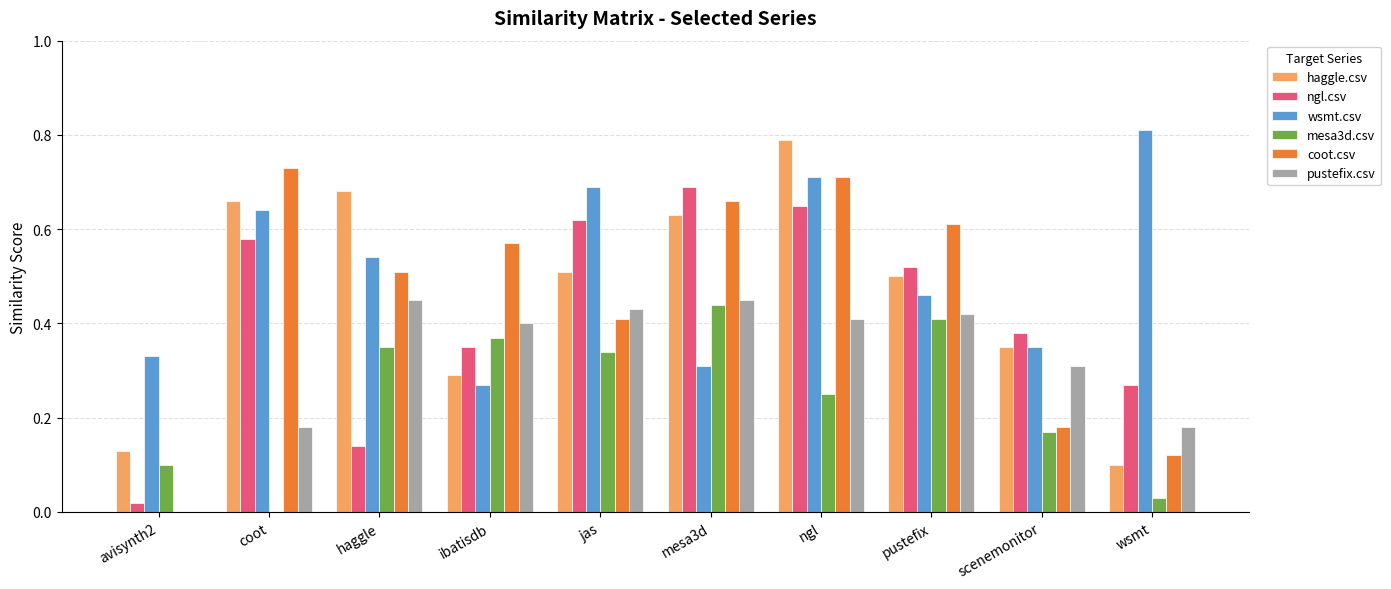

Which category has the highest value across all series?

wsmt